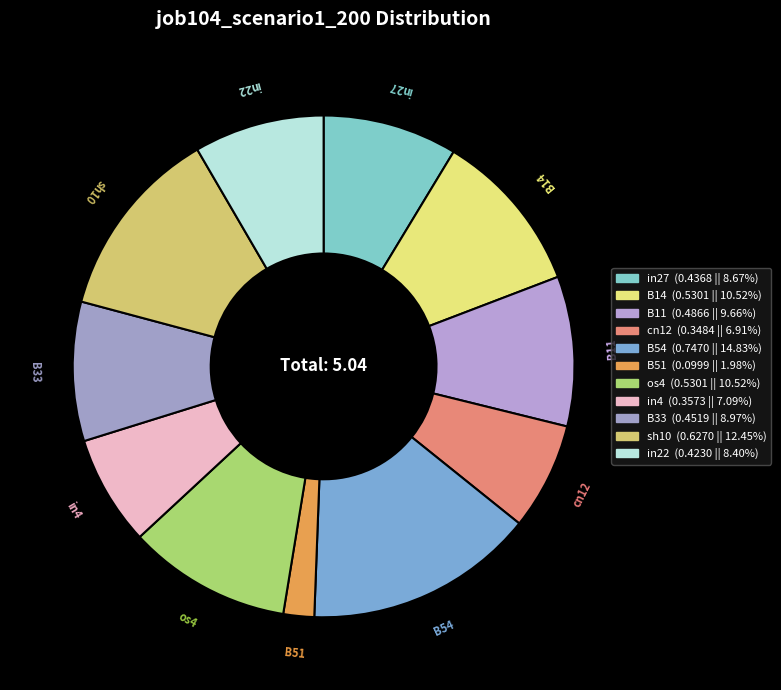

Between in27 and sh10, which is larger?

sh10